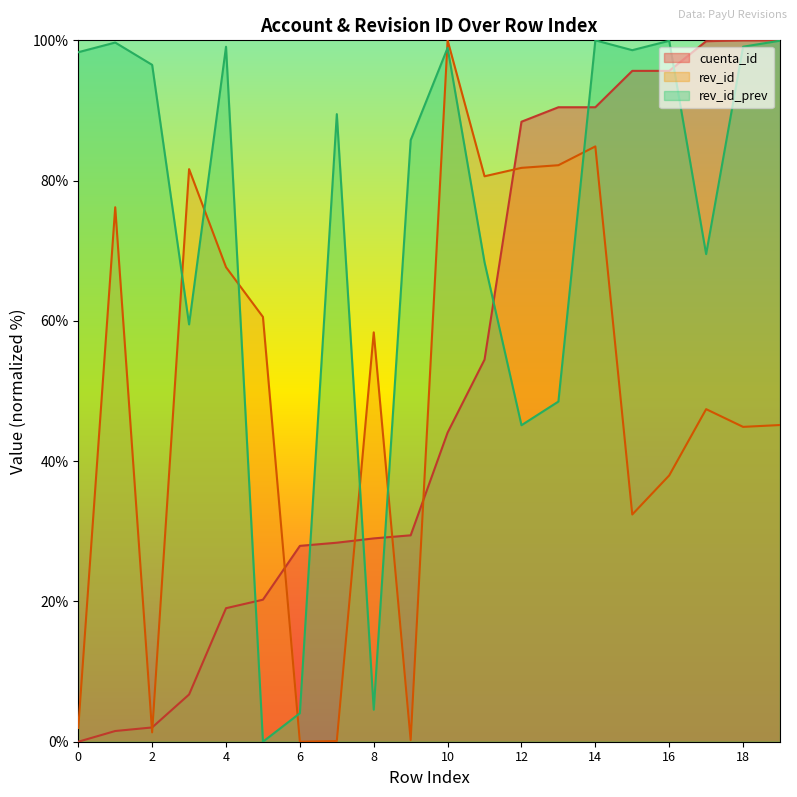

Reading left to right, extract all data points from this chart.

cuenta_id: 0=0.0	1=1.5	2=2.0	3=6.7	4=19.0	5=20.3	6=27.9	7=28.4	8=29.0	9=29.4	10=44.1	11=54.5	12=88.4	13=90.5	14=90.5	15=95.6	16=95.6	17=99.9	18=100.0	19=100.0
rev_id: 0=2.0	1=76.2	2=1.3	3=81.6	4=67.7	5=60.6	6=0.0	7=0.1	8=58.4	9=0.2	10=100.0	11=80.6	12=81.8	13=82.2	14=84.9	15=32.4	16=38.0	17=47.4	18=44.9	19=45.2
rev_id_prev: 0=98.3	1=99.7	2=96.5	3=59.5	4=99.1	5=0.0	6=4.1	7=89.5	8=4.6	9=85.8	10=98.9	11=68.4	12=45.1	13=48.5	14=100.0	15=98.6	16=99.9	17=69.5	18=99.1	19=100.0